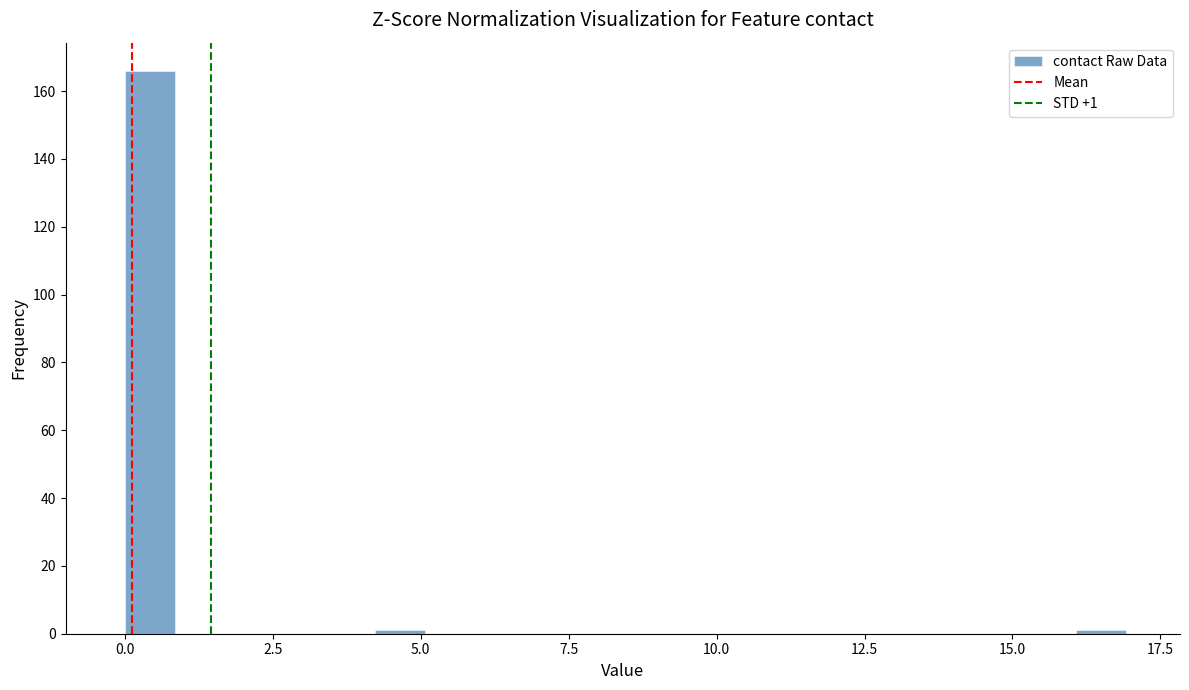

Read against the x-axis, roughly where is the centre of the tallest bar?

0.5